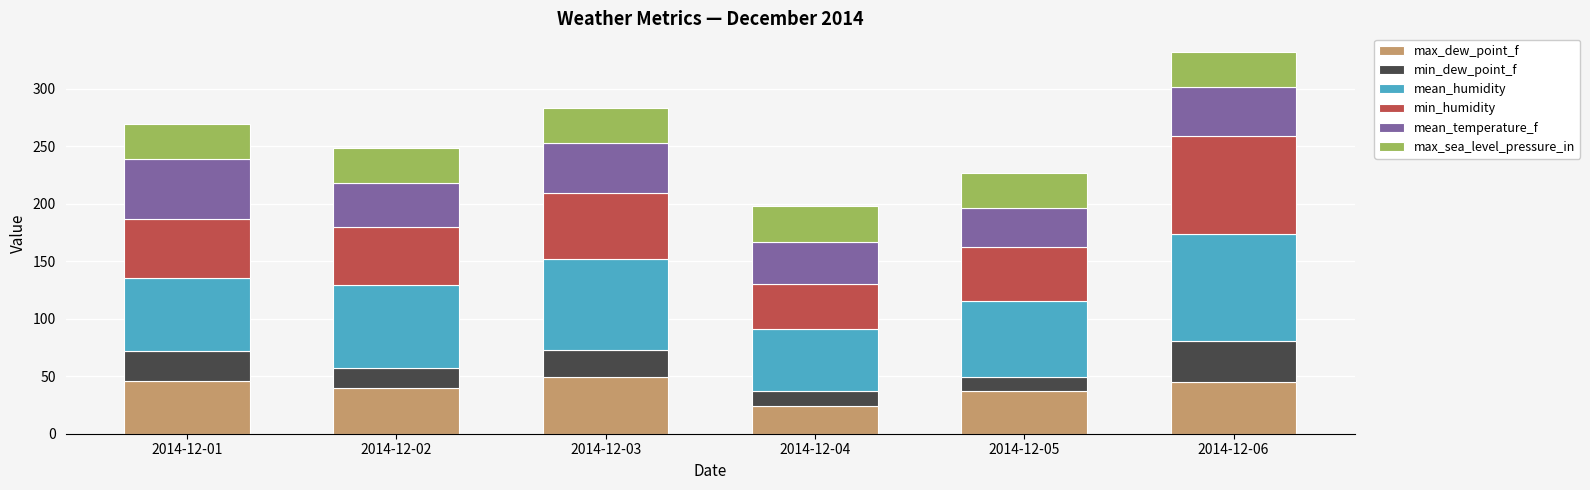

What is the difference between the maximum and minimum values in the max_dew_point_f series?

25.0